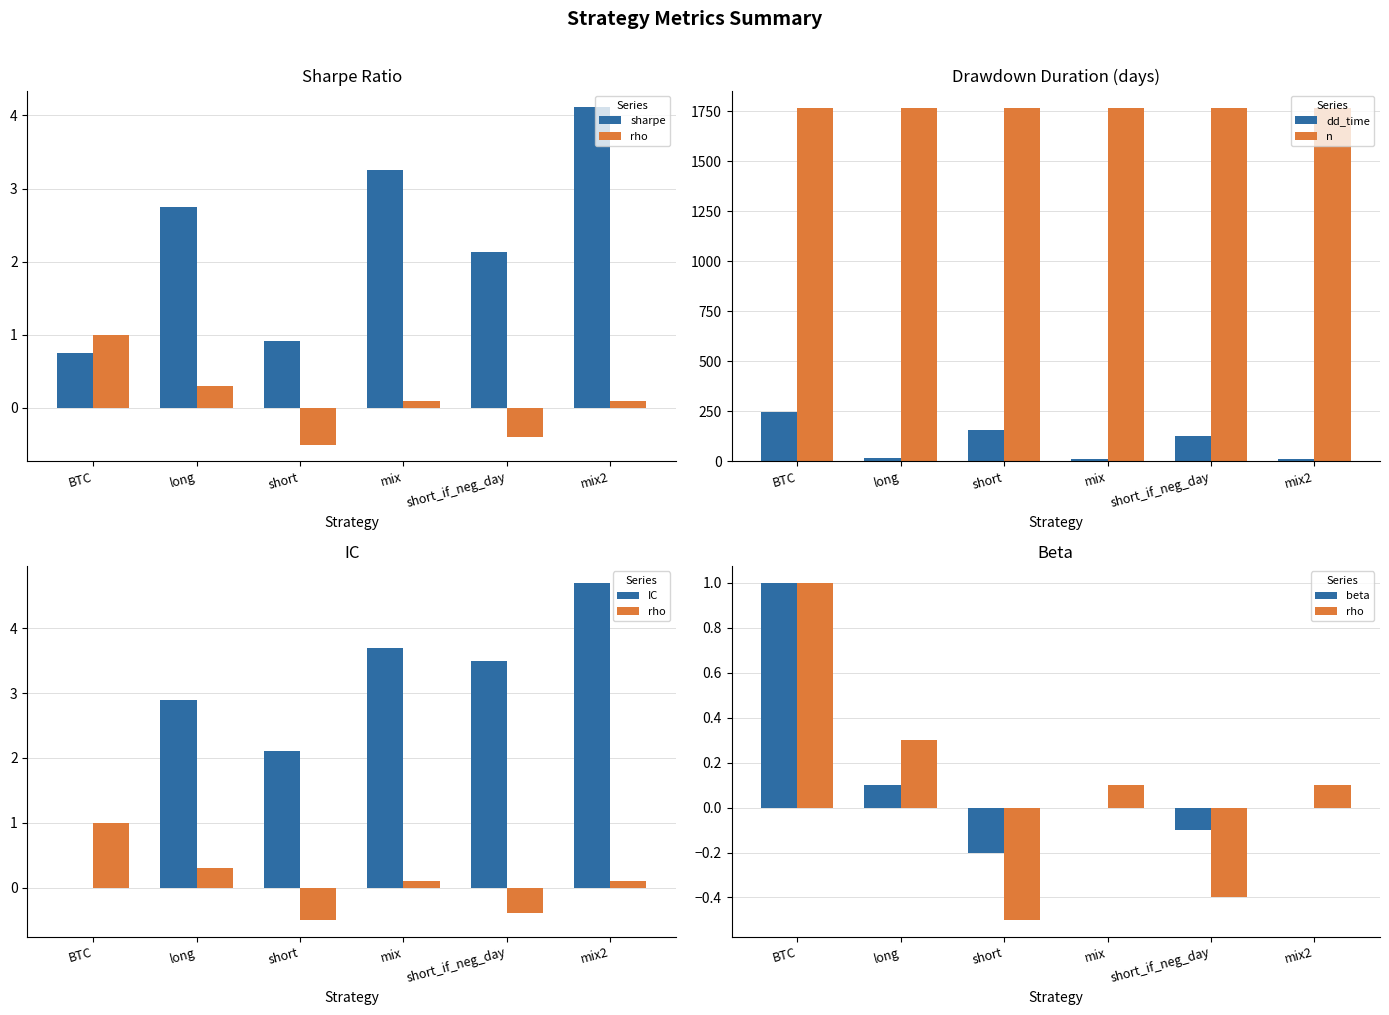

How many data points in sharpe are less than 2?

2